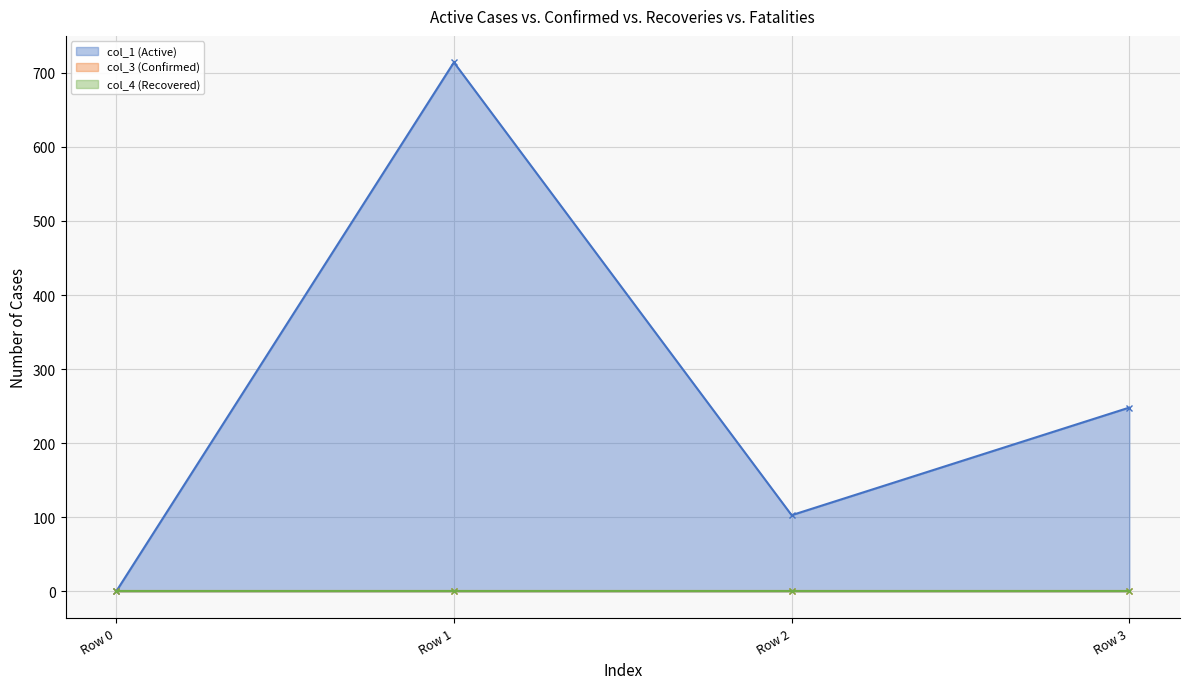

Reading right to left, extract all data points from this chart.

col_1 (Active) line: Row 3=248.1	Row 2=102.9	Row 1=714.0	Row 0=0.0
col_3 (Confirmed) line: Row 3=0.0	Row 2=0.0	Row 1=0.0	Row 0=0.0
col_4 (Recovered) line: Row 3=0.0	Row 2=0.0	Row 1=0.0	Row 0=0.0